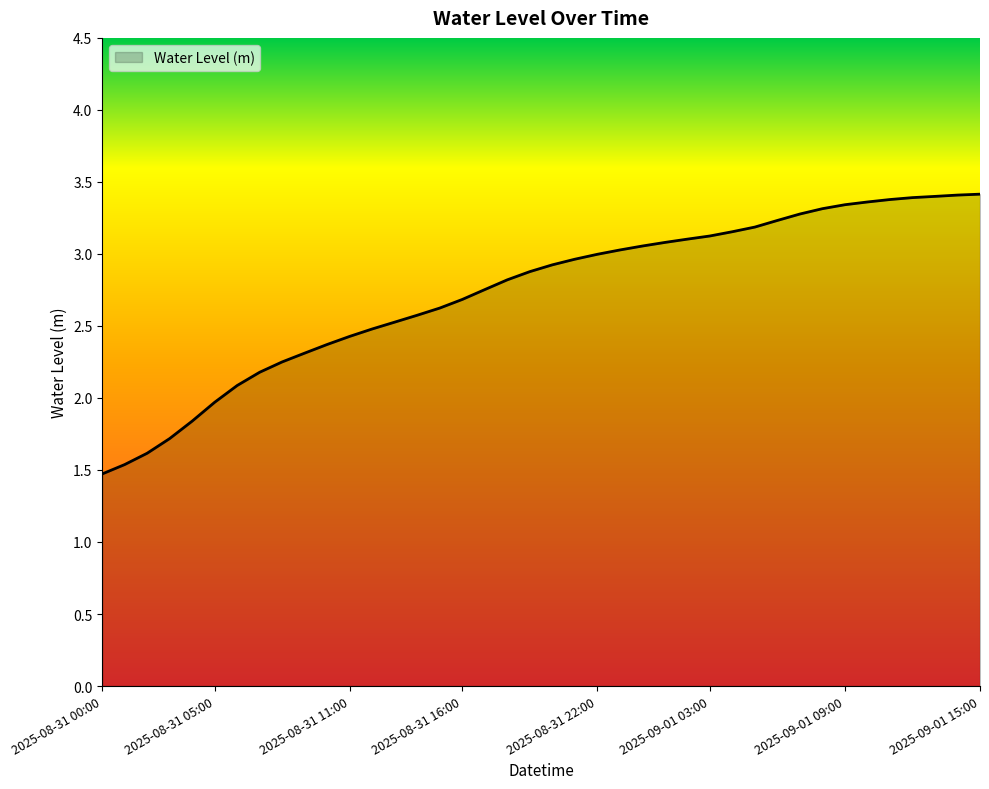

What is the smallest value displayed?

1.5